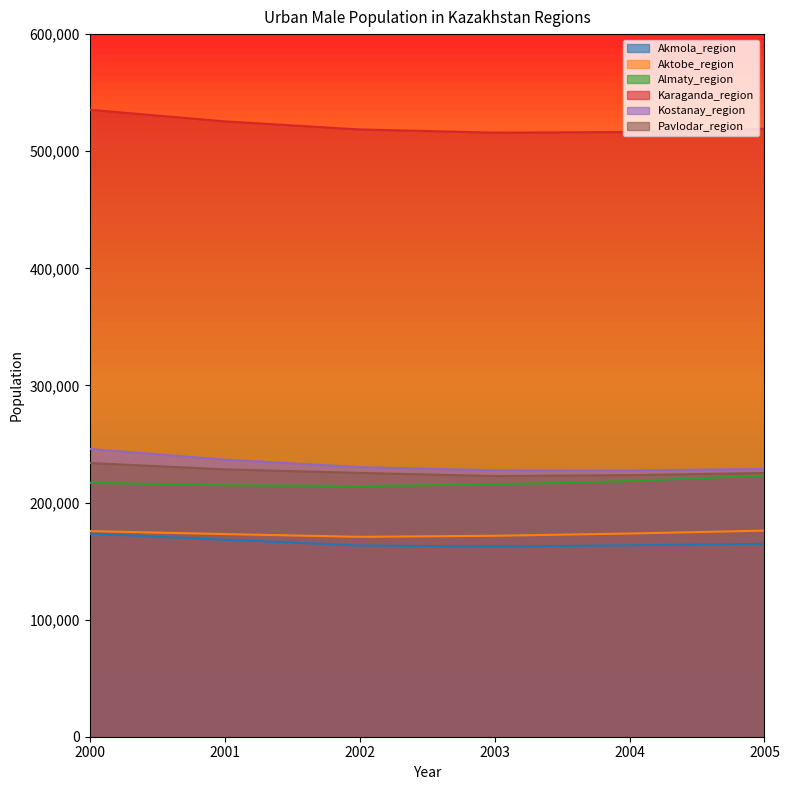

True or false: Akmola_region and Almaty_region cross at least once.

False